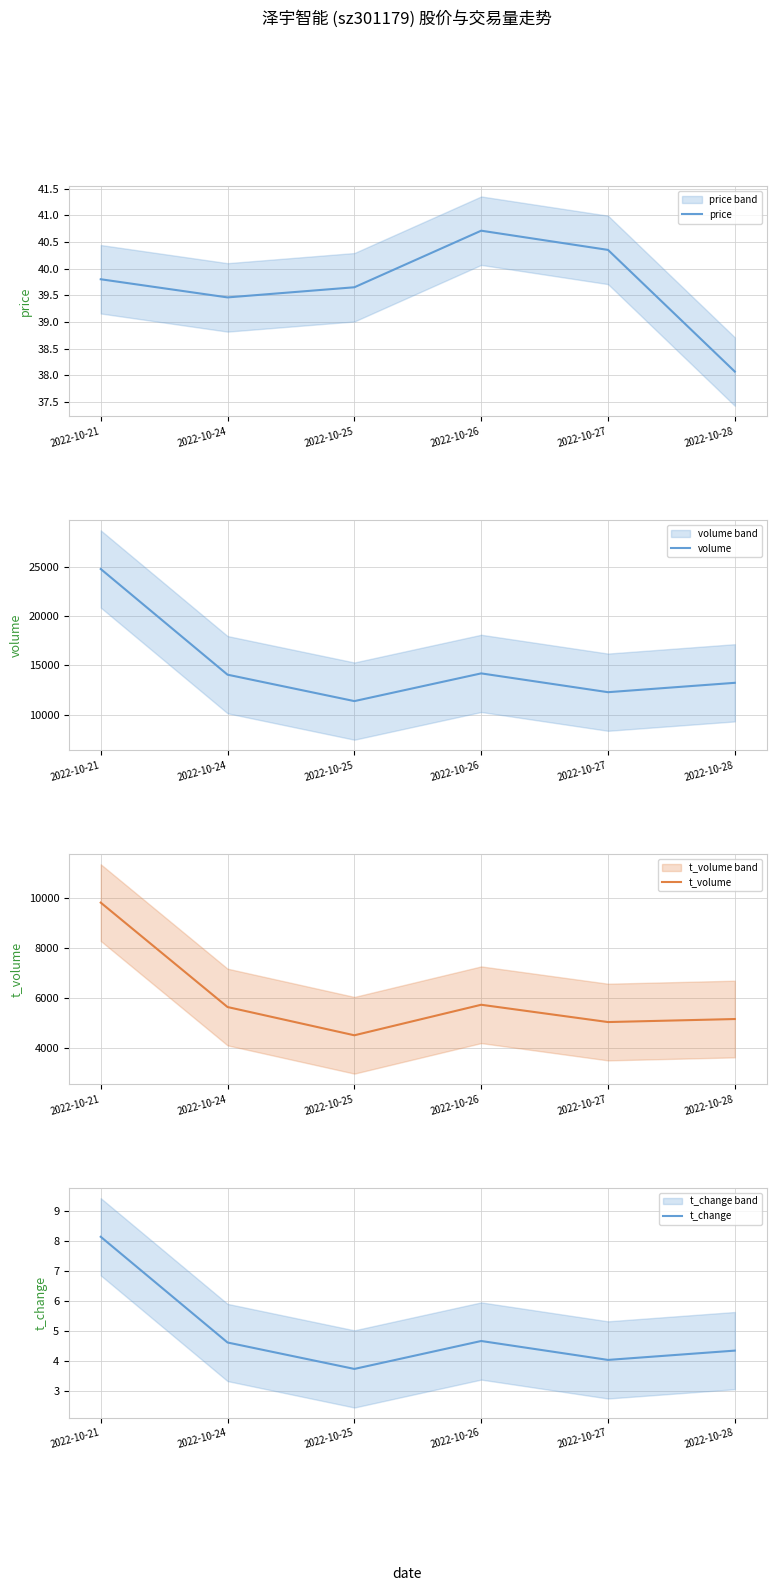

What is the sum of the t_volume values at 2022-10-25 and 2022-10-21?

14334